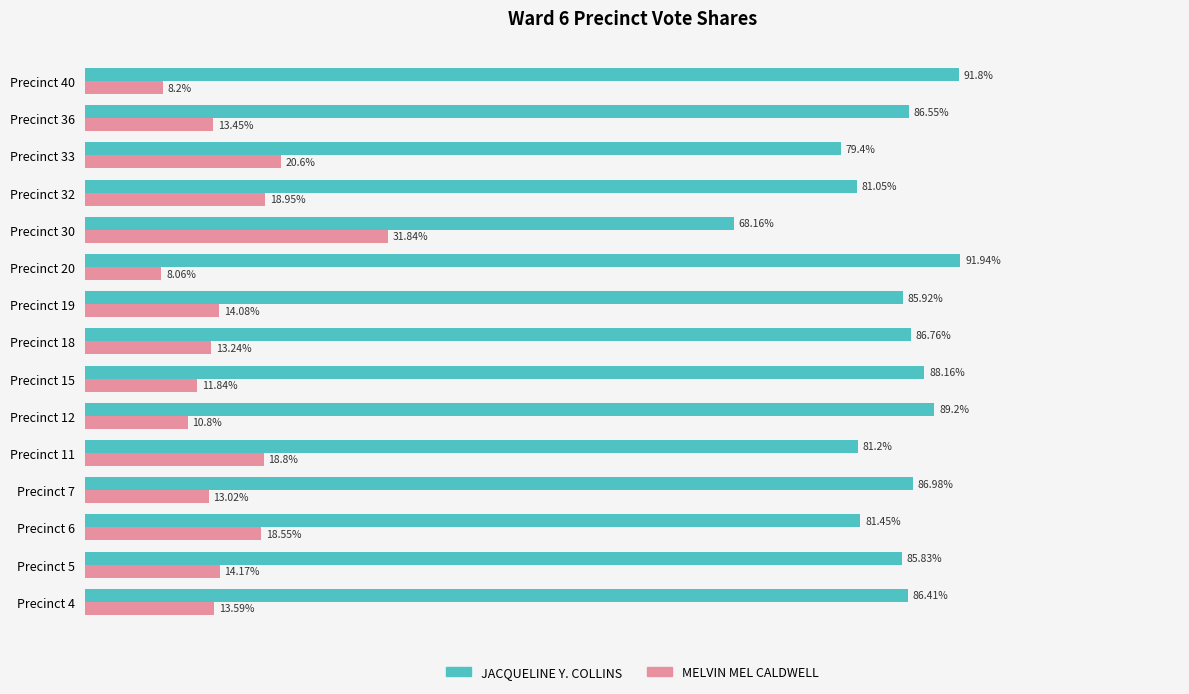

At which label does MELVIN MEL CALDWELL reach its peak?

Precinct 30